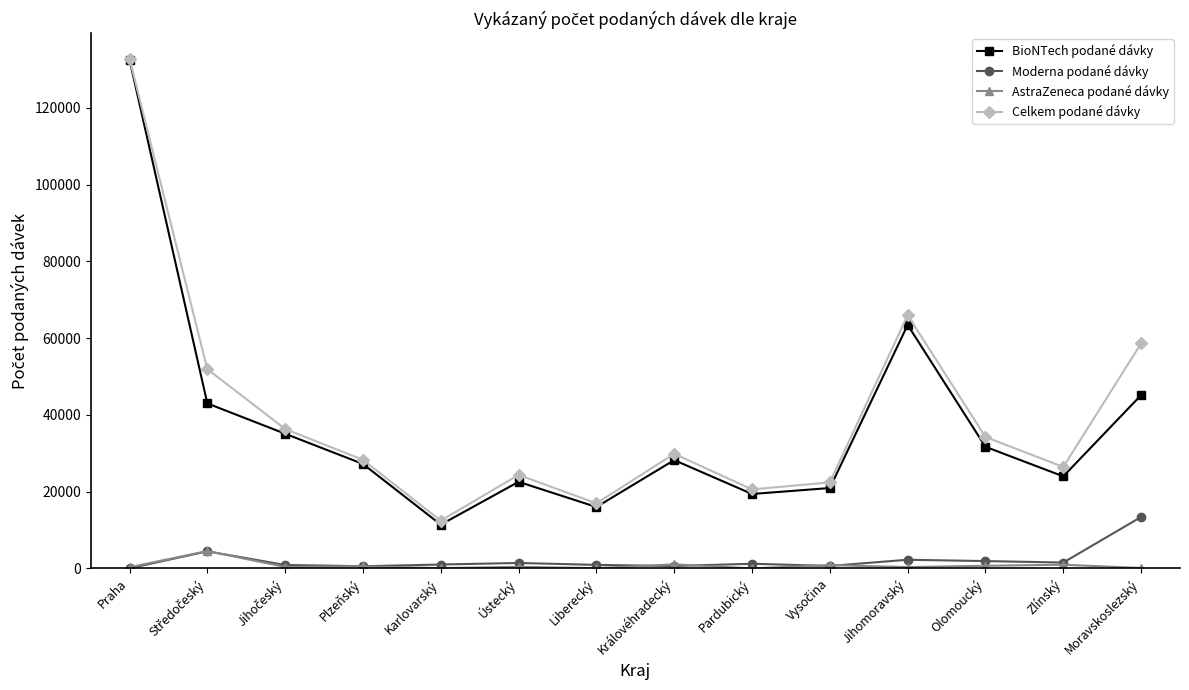

Count the number of categories in the chart.

14